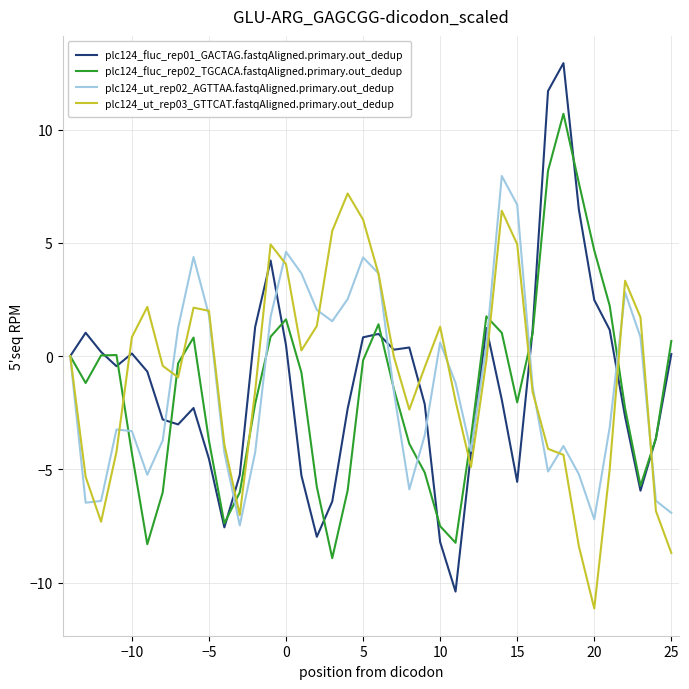

What is the maximum value shown in the chart?

12.9